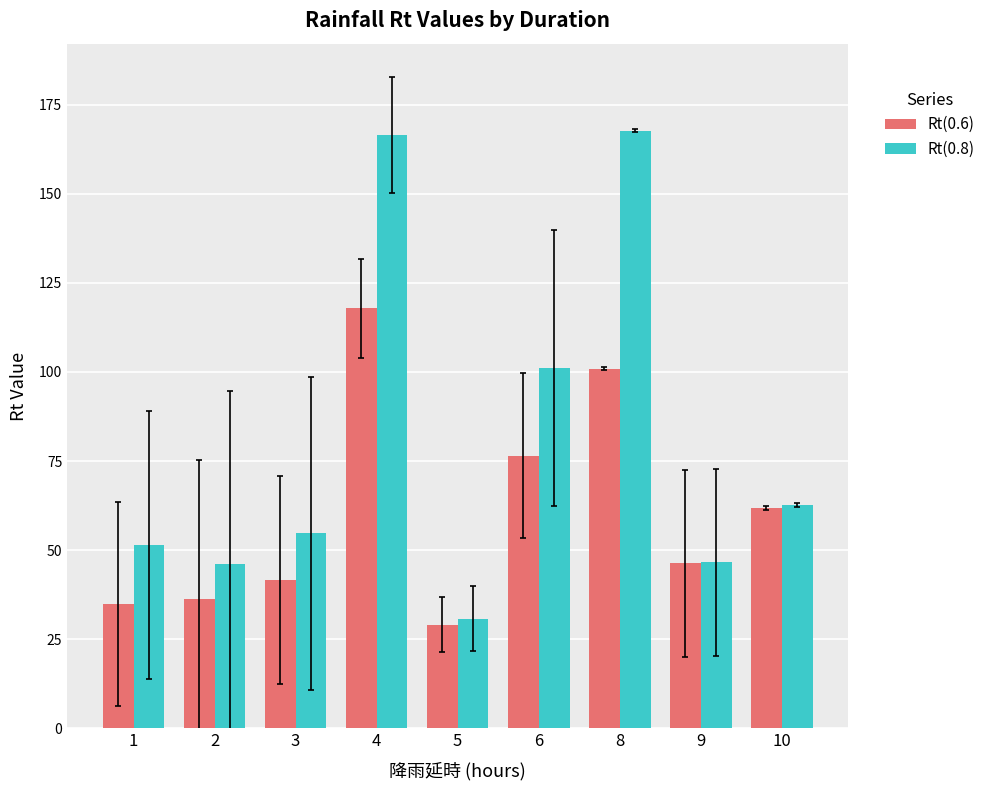

Rank the categories by Rt(0.6) value from highest to lowest.

4, 8, 6, 10, 9, 3, 2, 1, 5